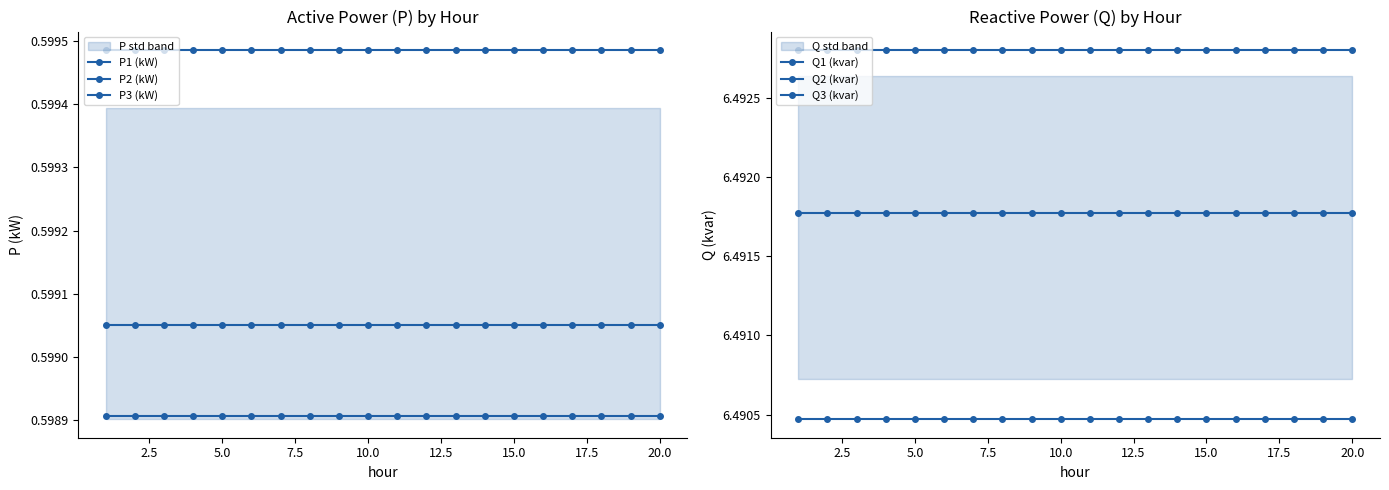

Rank the series by their maximum value, from highest to lowest.

Q2 (kvar), Q3 (kvar), Q1 (kvar), P2 (kW), P1 (kW), P3 (kW)